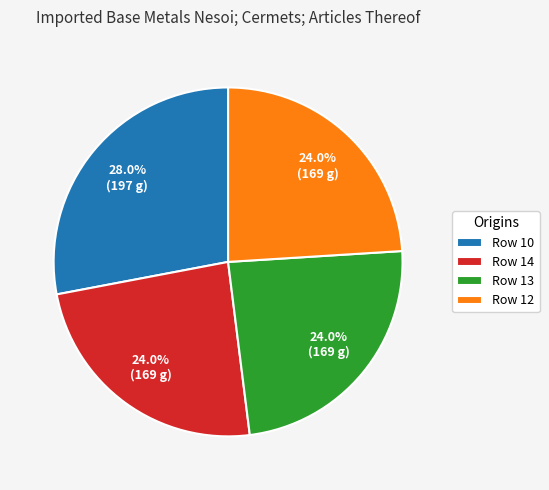

Which slice is the largest?

Row 10